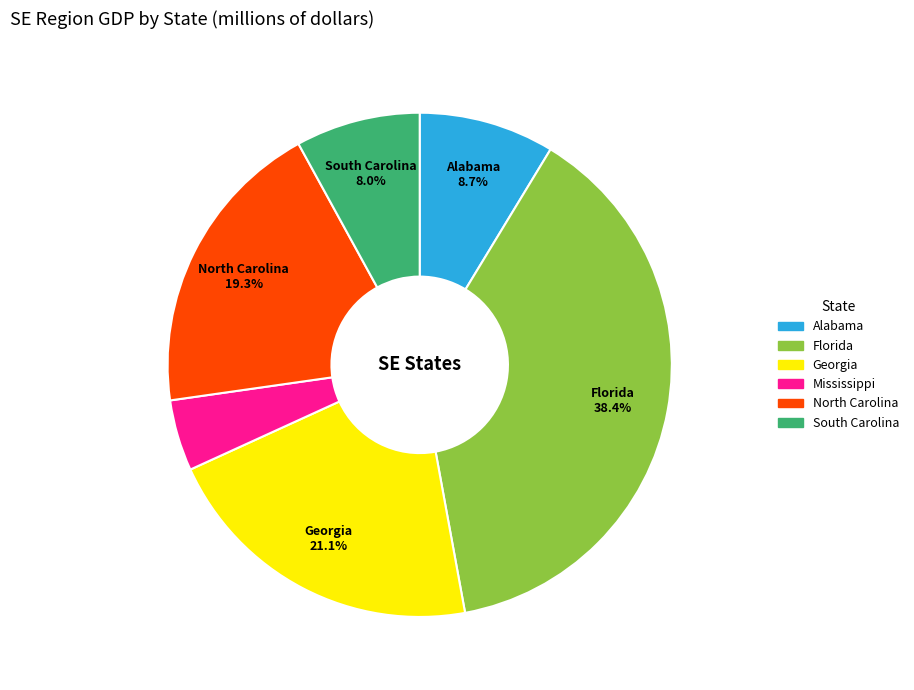

What is the smallest slice in the pie chart?

Mississippi